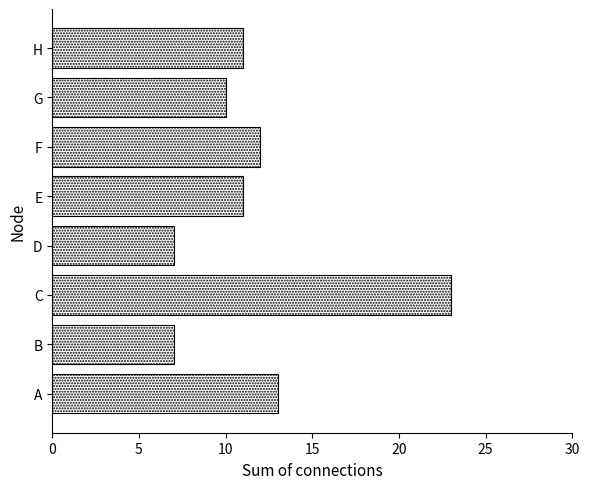

What is the smallest value displayed?

7